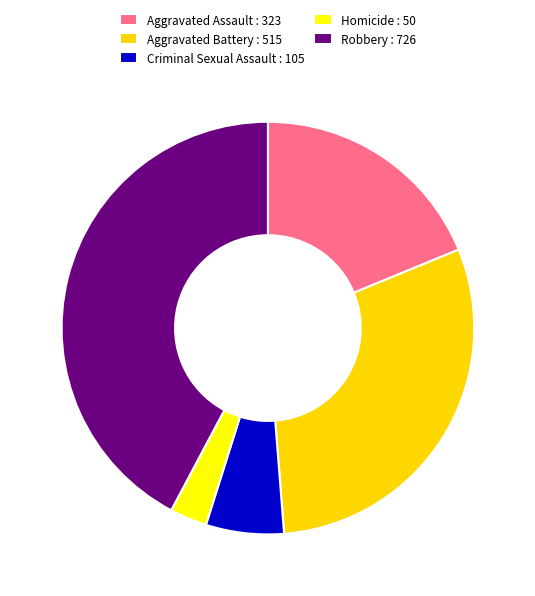

What is the largest slice in the pie chart?

Robbery